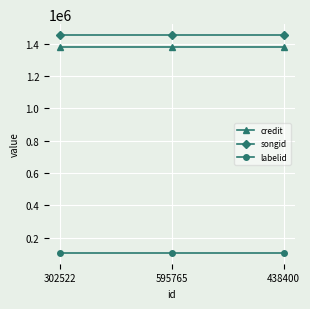

Reading left to right, list all the values displayed in this chart.

credit: 1380841	1380841	1380841
songid: 1455049	1455049	1455049
labelid: 104985	104985	104985